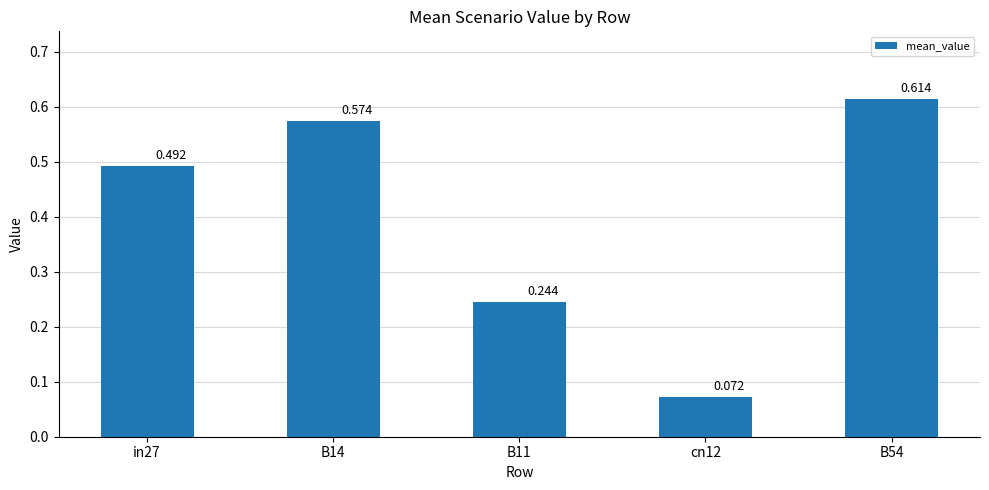

List the labels in order of value, smallest first.

cn12, B11, in27, B14, B54